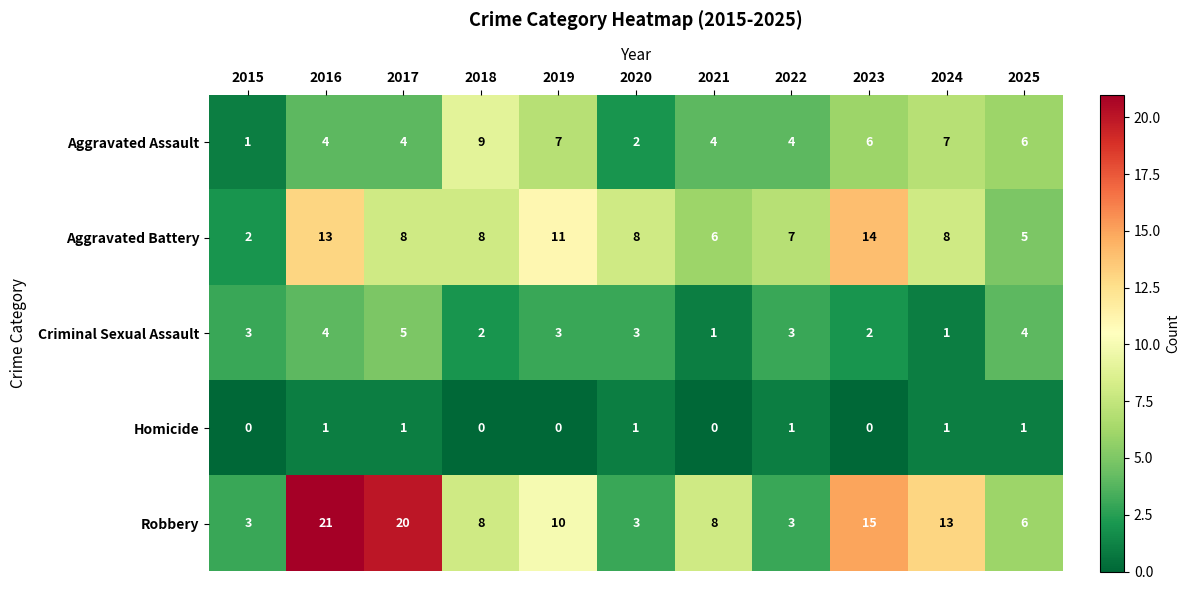

Between 2021 and 2023, which series saw the biggest shift?

Aggravated Battery